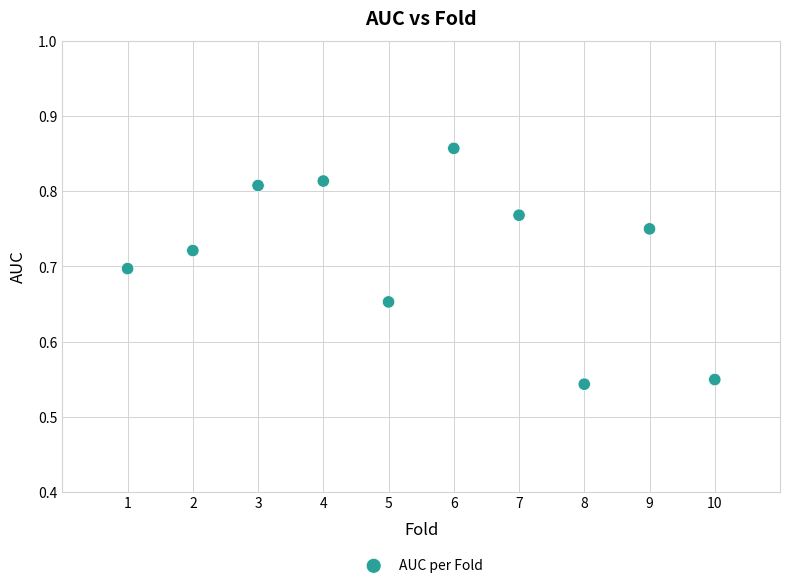

What is the range of X values (max minus min)?

9.0